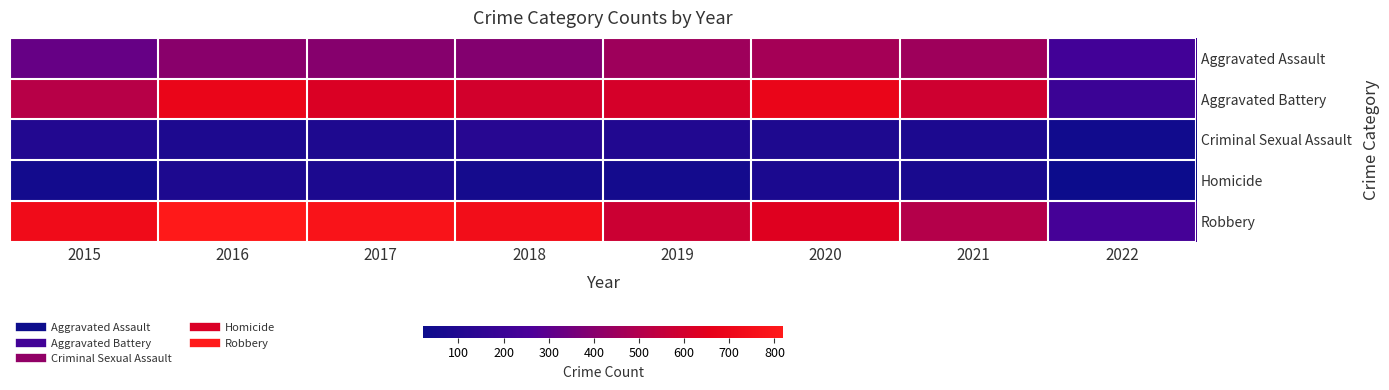

Reading left to right, list all the values displayed in this chart.

Aggravated Assault: 2015=323	2016=402	2017=396	2018=392	2019=452	2020=468	2021=452	2022=227
Aggravated Battery: 2015=515	2016=691	2017=623	2018=600	2019=608	2020=691	2021=587	2022=198
Criminal Sexual Assault: 2015=105	2016=87	2017=90	2018=122	2019=102	2020=88	2021=84	2022=43
Homicide: 2015=50	2016=87	2017=82	2018=56	2019=53	2020=81	2021=69	2022=22
Robbery: 2015=726	2016=819	2017=780	2018=741	2019=577	2020=639	2021=506	2022=236